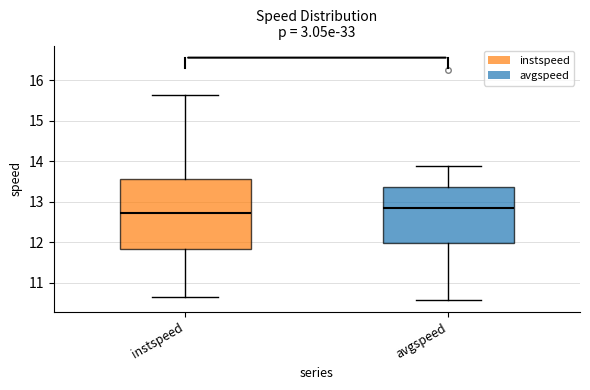

Reading left to right, transcribe this box plot: for each box, give where its median line is, the range the box spans, and where its two whiskers end, as read against the y-axis. The values are not printed on the chart, so give them approximately, as read against the axis.

instspeed: median 12.7, box 11.8 to 13.6, whiskers 10.7 to 15.6
avgspeed: median 12.8, box 12.0 to 13.4, whiskers 10.6 to 13.9